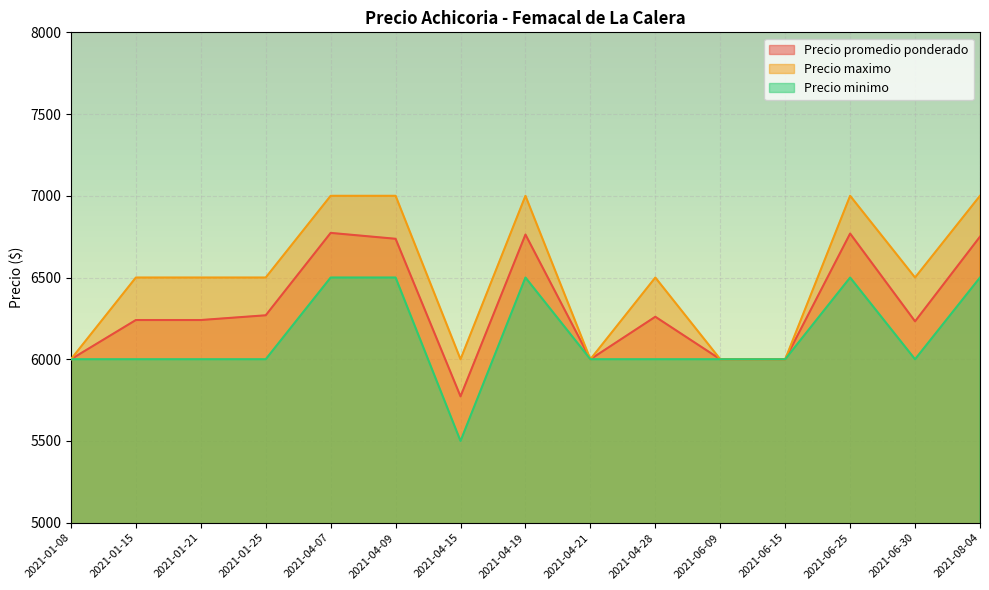

True or false: Precio maximo and Precio promedio ponderado intersect in this chart.

False